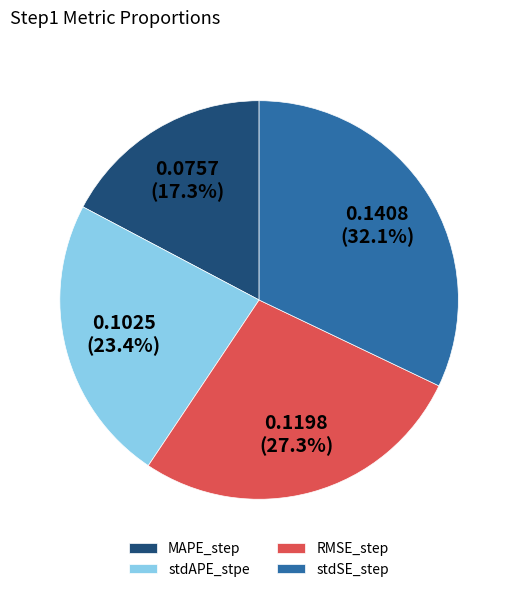

Does any single category account for the majority?

No